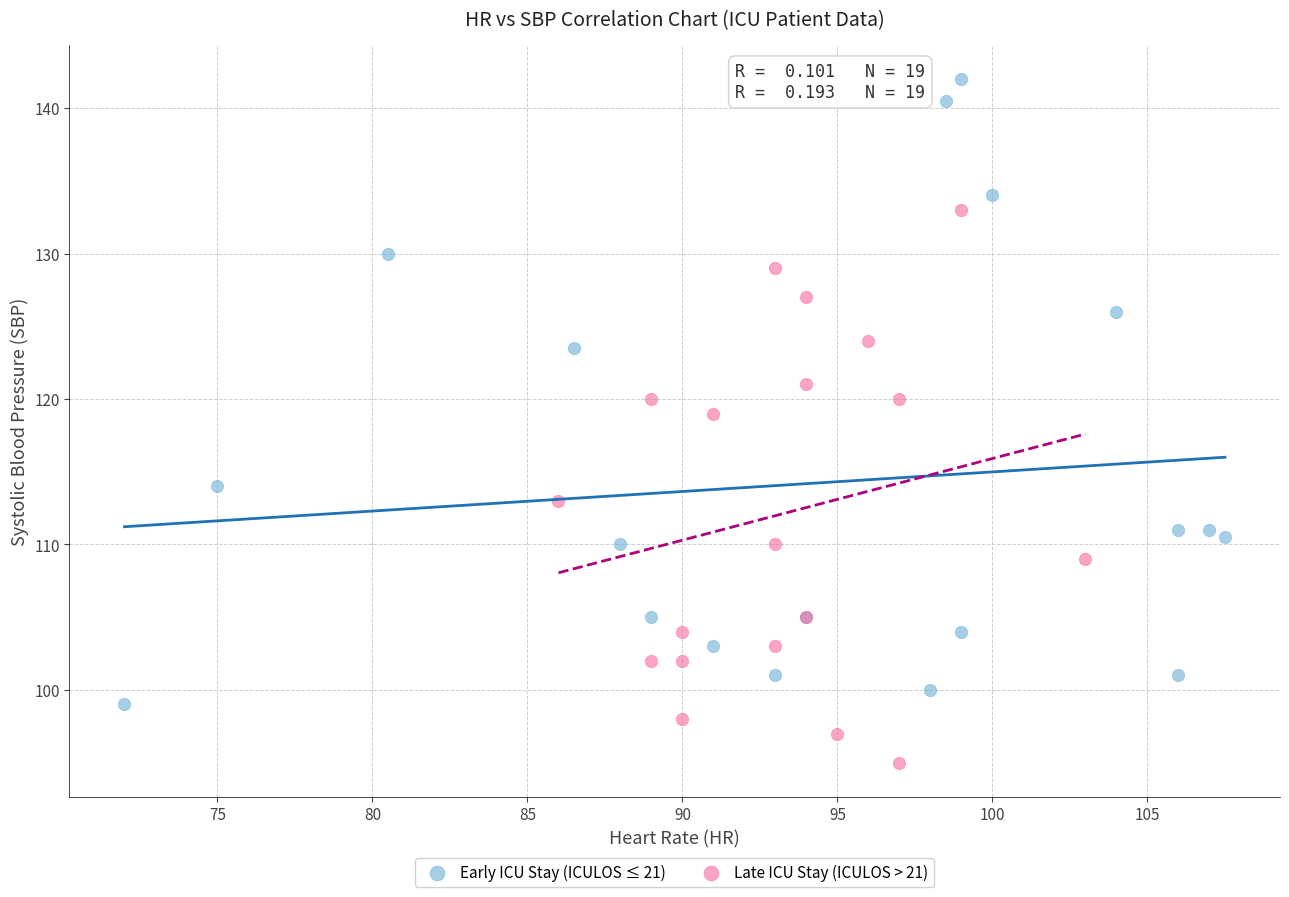

Which series has the largest Y range (max minus min)?

Early ICU Stay (ICULOS ≤ 21)